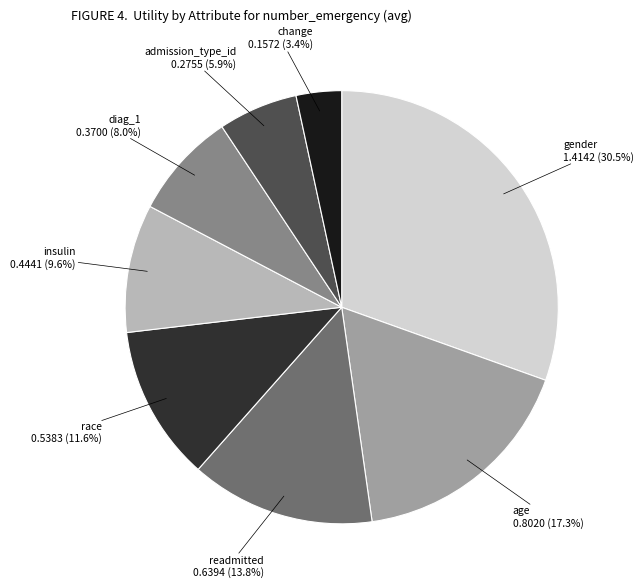

To the nearest percent, what portion does insulin represent?

10%